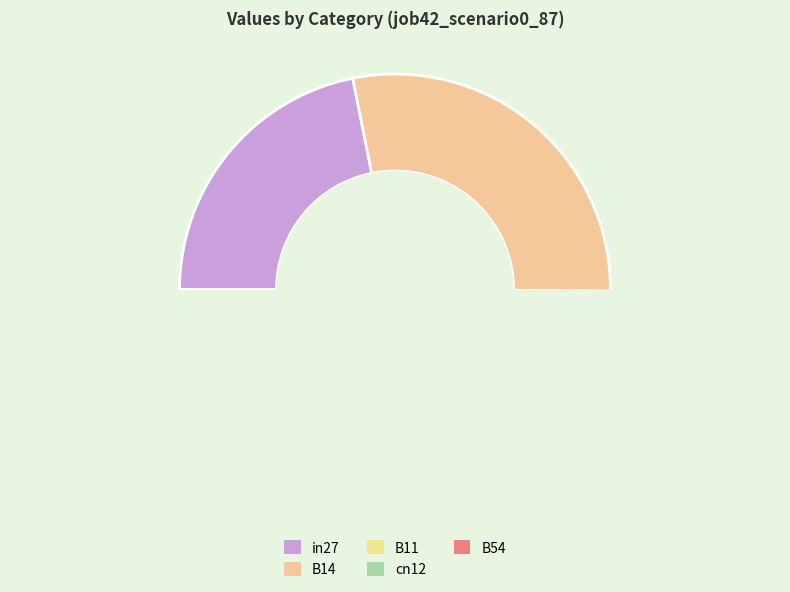

Which category has the smallest portion of the pie?

B11